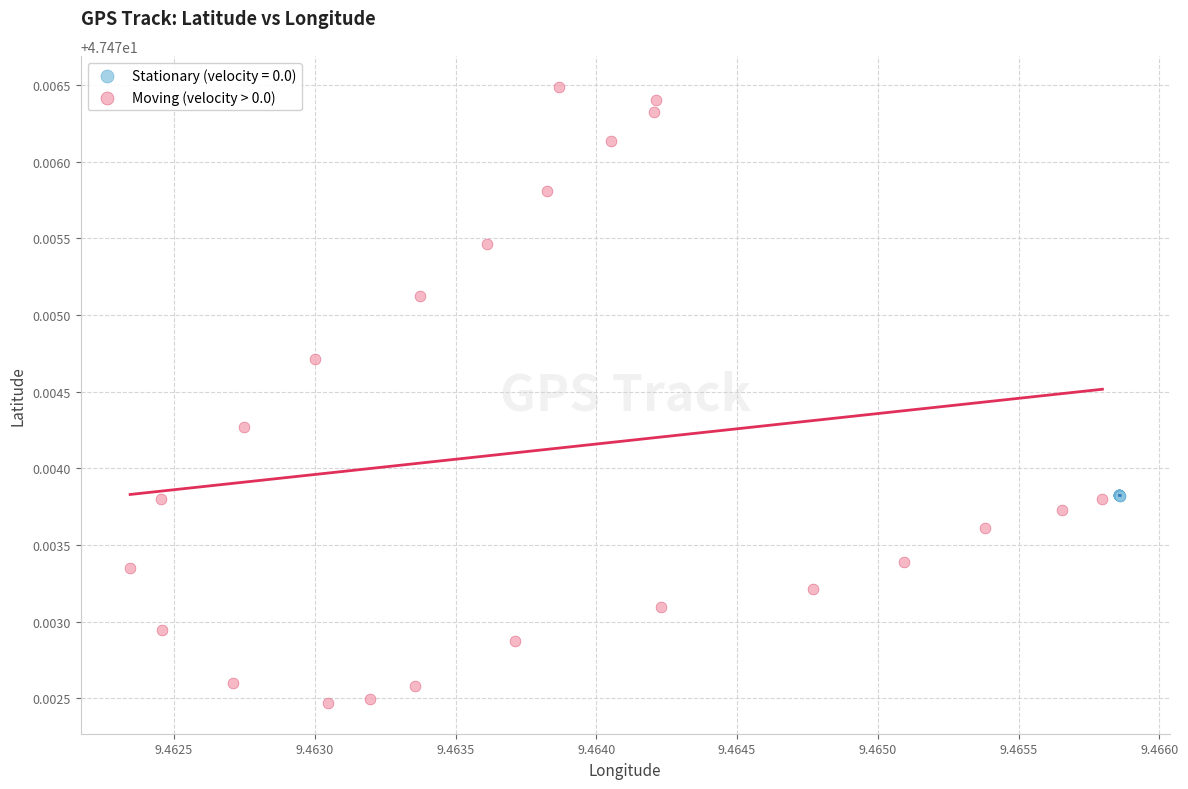

Which series reaches the minimum Y coordinate?

Moving (velocity > 0.0)